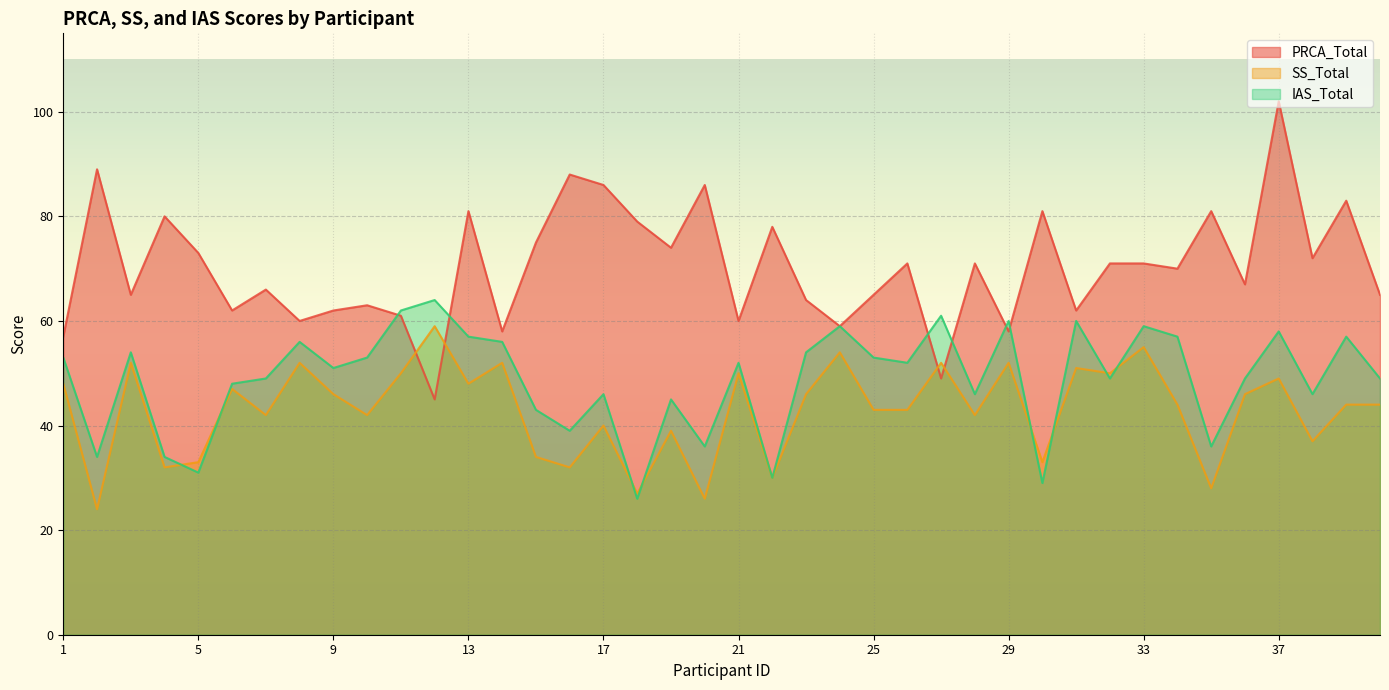

How many interior local peaks does the SS_Total series have?

14